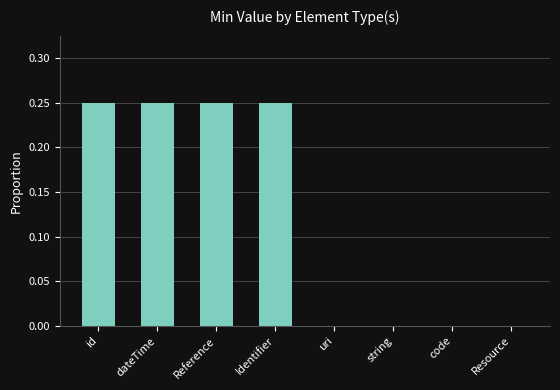

Is it true that the value at string is 0.0?

True